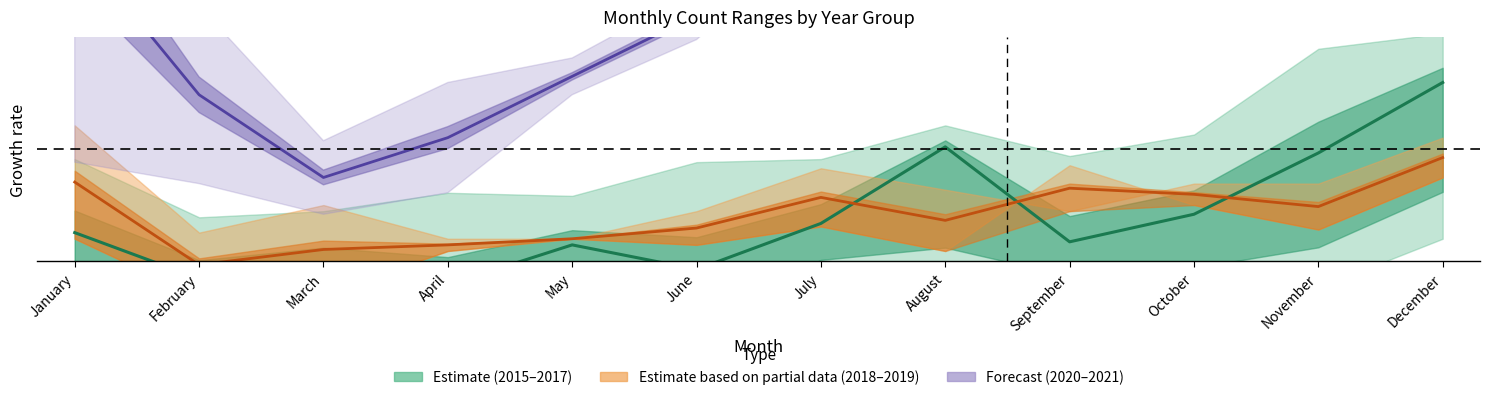

Which series has the largest range (max minus min)?

2020-2021 mid